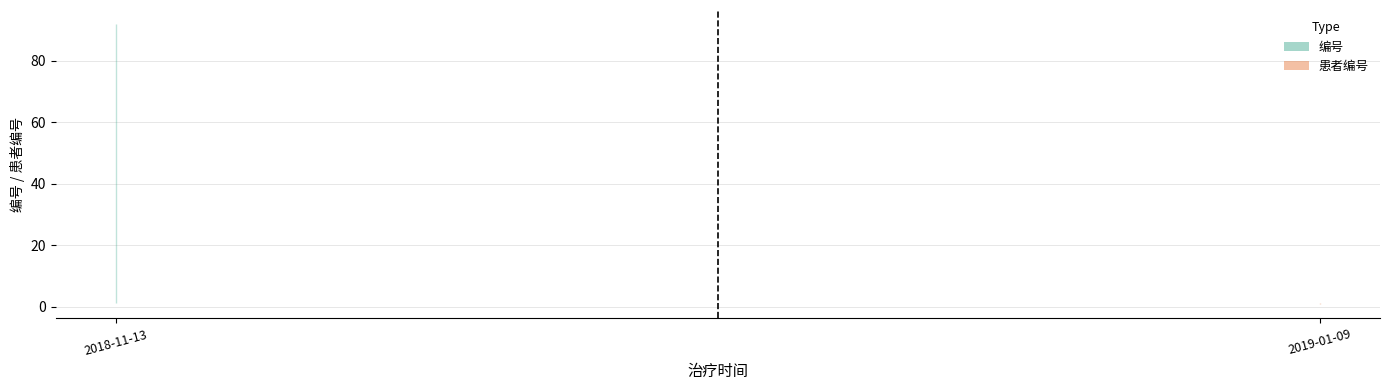

List the series in order of their peak value, highest first.

编号, 患者编号